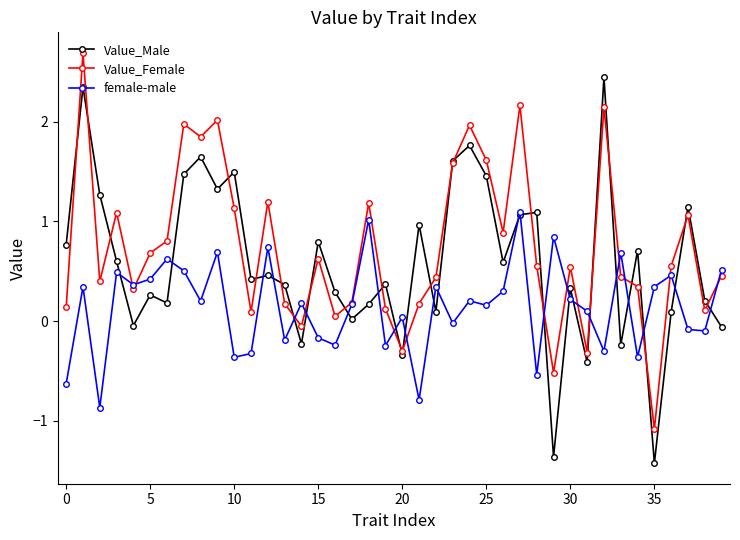

What are all the series names shown in the legend?

Value_Male, Value_Female, female-male